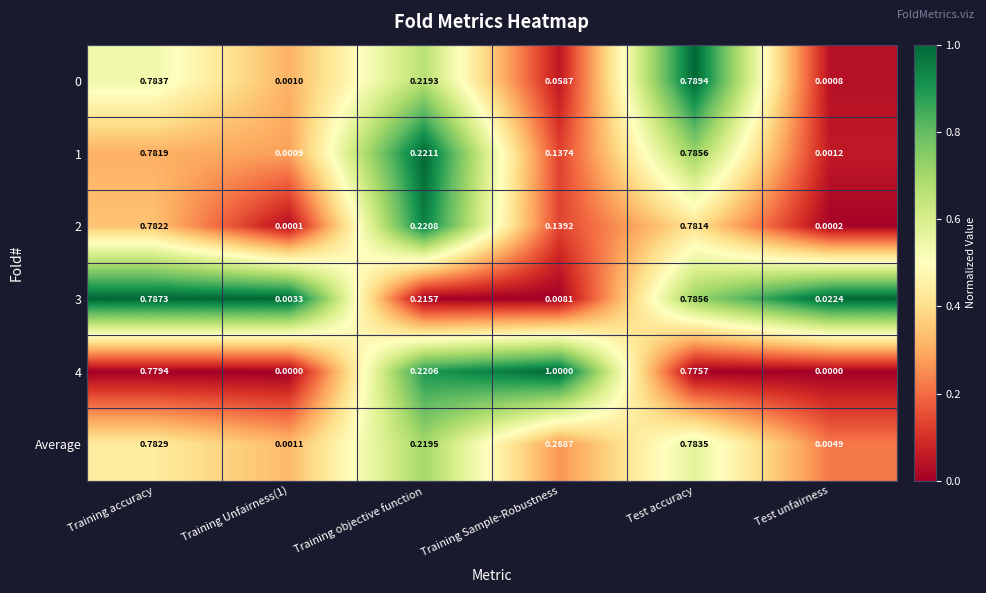

At which category is the sum across all series the highest?

Test accuracy